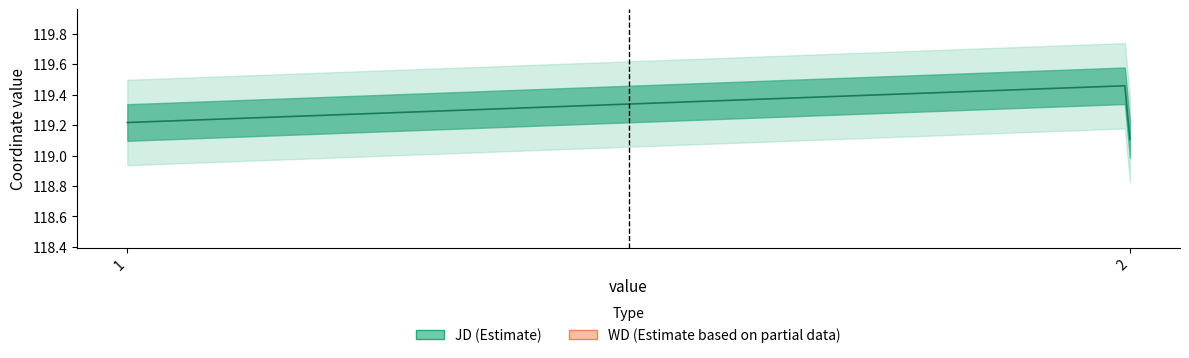

True or false: WD and JD cross at least once.

False